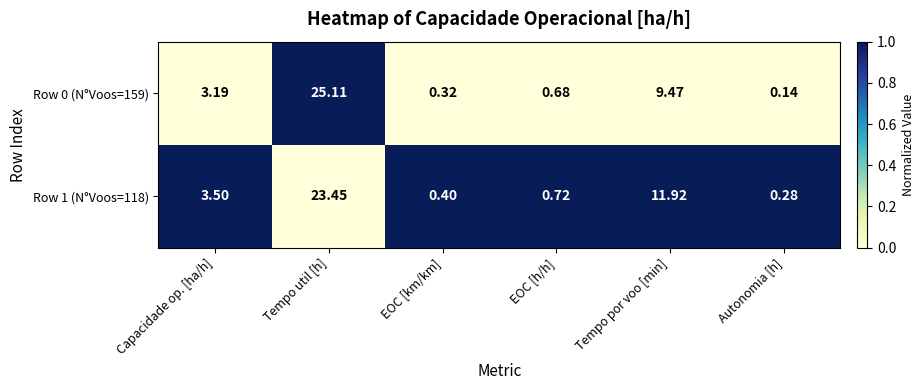

How many values in the Row 1 (N°Voos=118) series exceed 3?

3